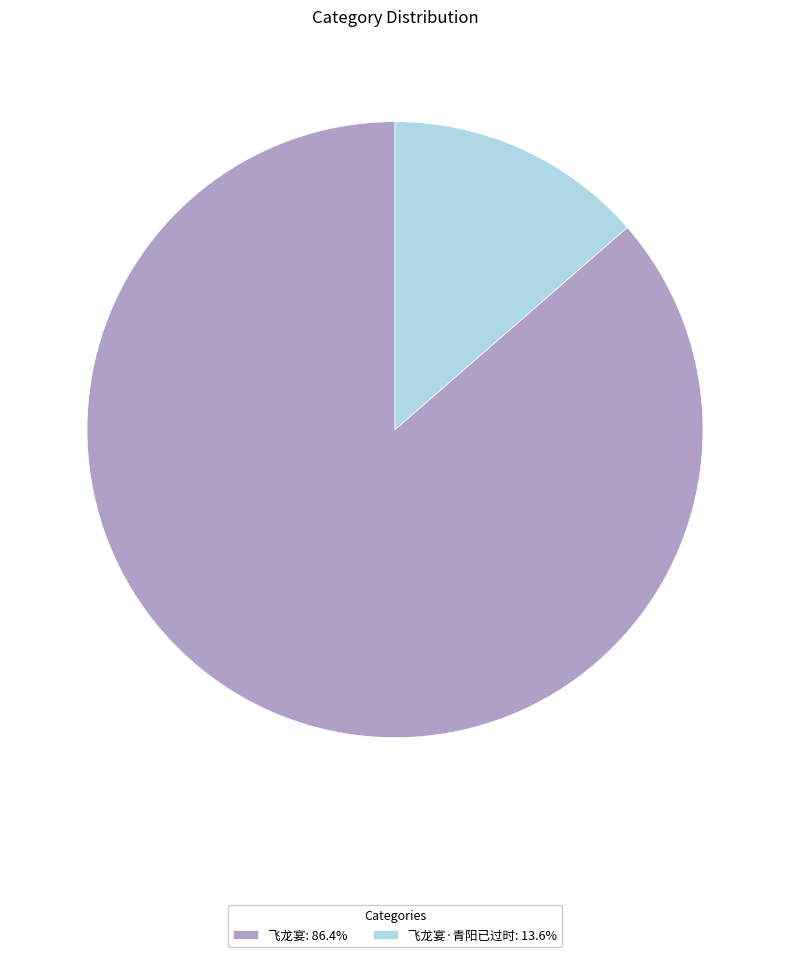

Count the number of slices in the pie.

2